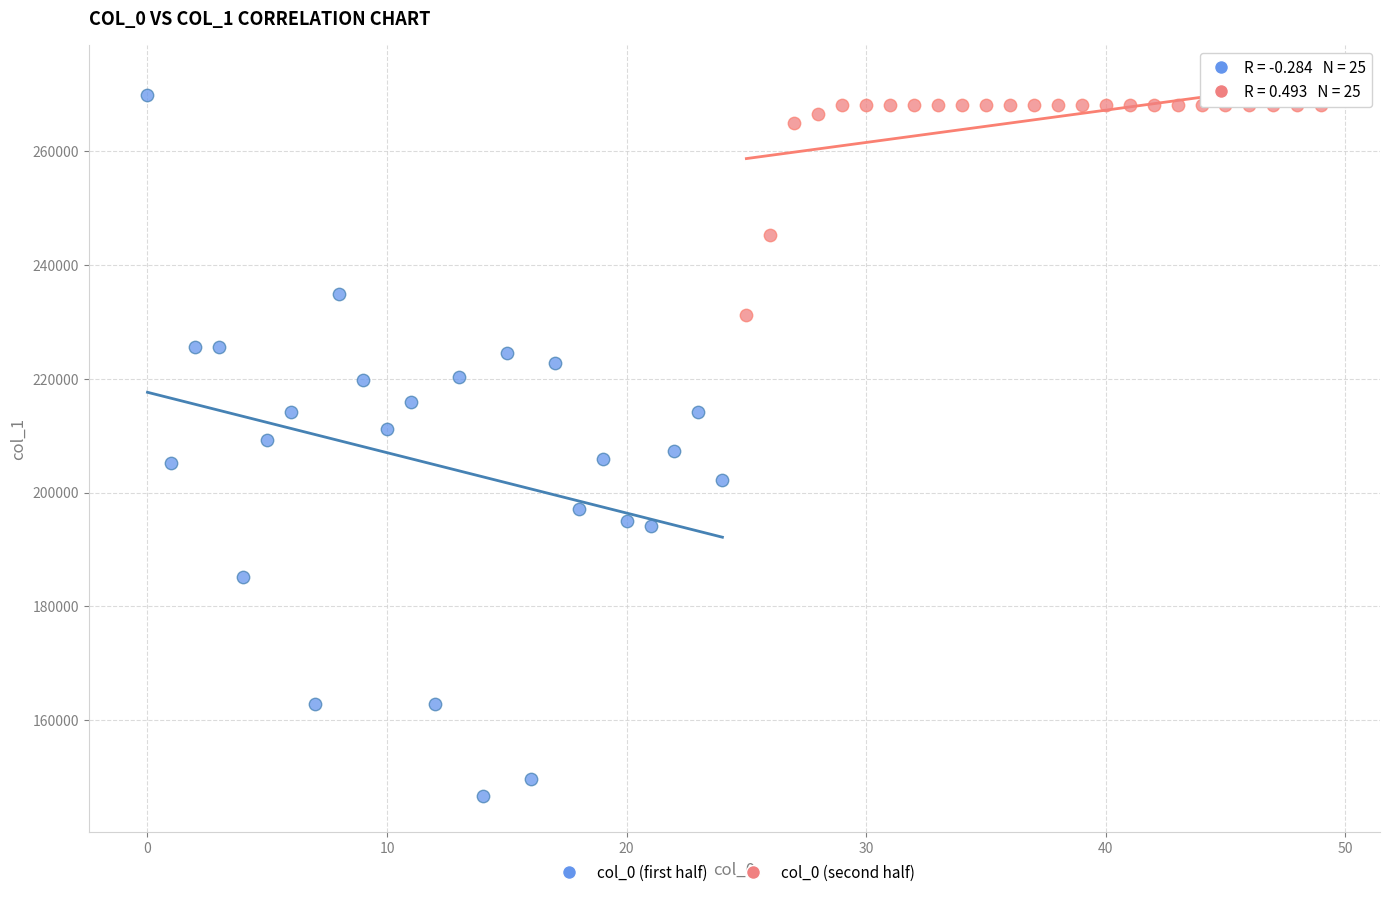

What are all the series names shown in the legend?

col_0 (first half), col_0 (second half)